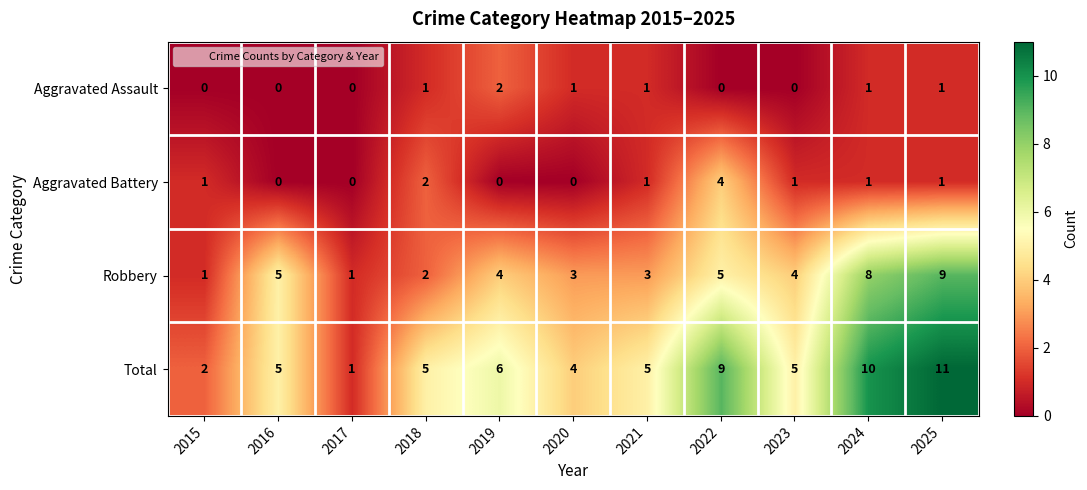

What is the difference between the second highest and second lowest values in the Robbery series?

7